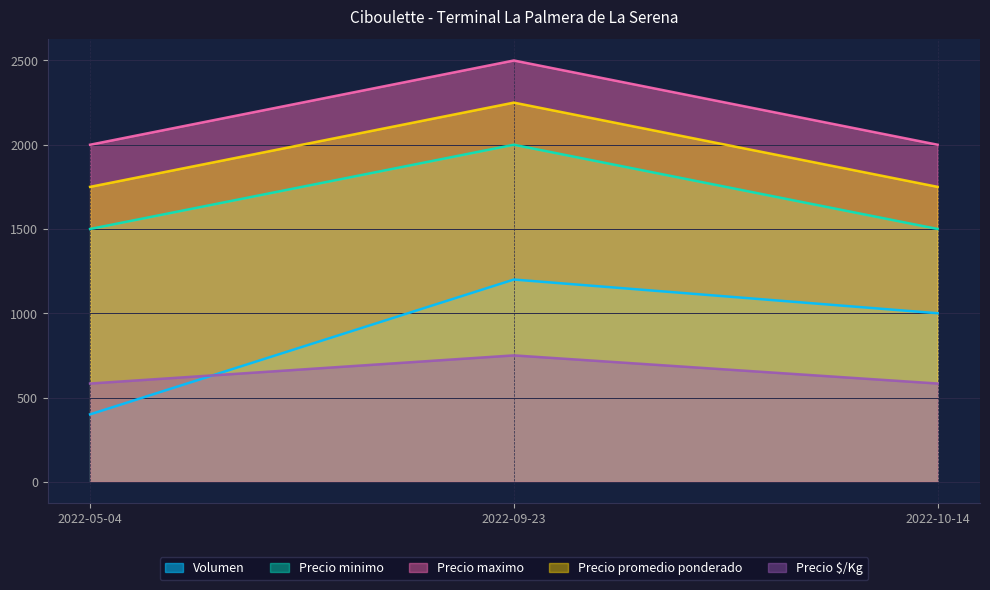

Reading right to left, what are all the values shown in this chart?

Volumen: 2022-10-14=1000	2022-09-23=1200	2022-05-04=400
Precio minimo: 2022-10-14=1500	2022-09-23=2000	2022-05-04=1500
Precio maximo: 2022-10-14=2000	2022-09-23=2500	2022-05-04=2000
Precio promedio ponderado: 2022-10-14=1750	2022-09-23=2250	2022-05-04=1750
Precio $/Kg: 2022-10-14=583	2022-09-23=750	2022-05-04=583